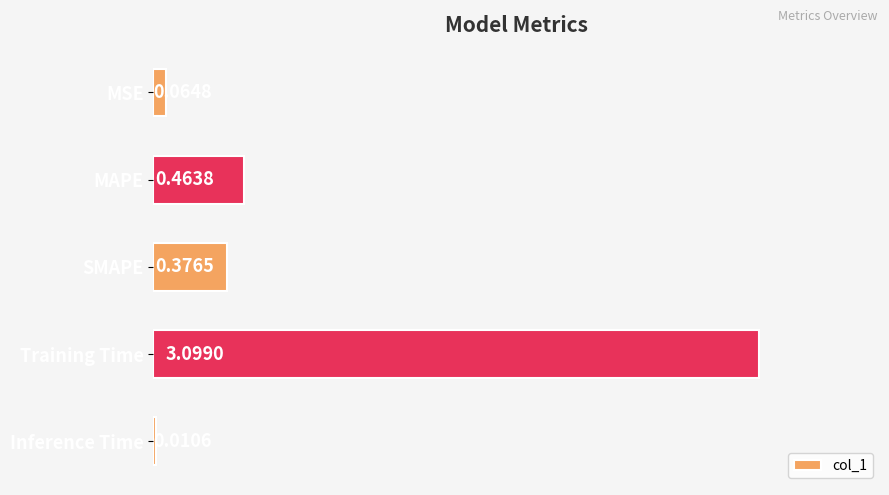

What is the sum of the values at Inference Time and Training Time?

3.1